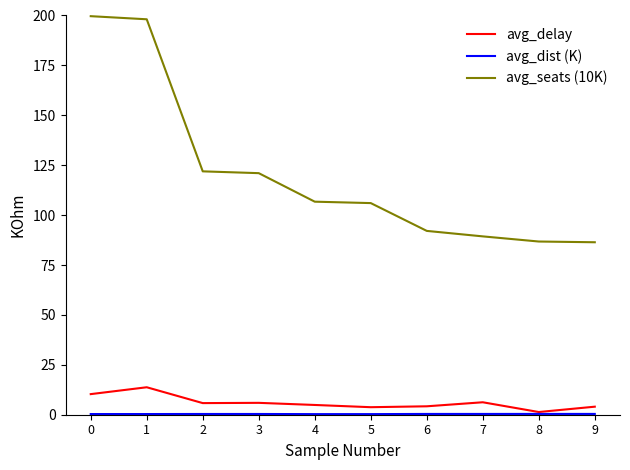

Which series has the widest spread of values?

avg_seats (10K)